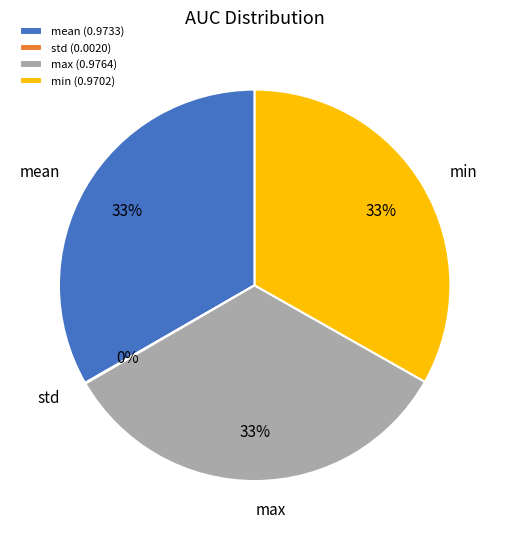

To the nearest percent, what percentage of the pie is mean?

33%